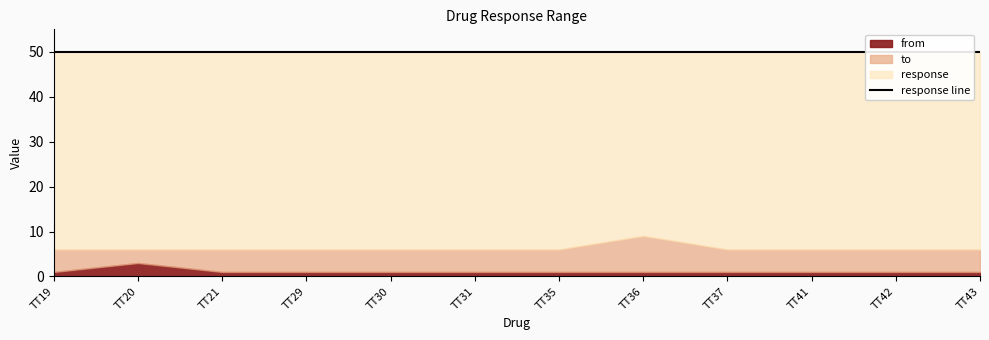

Reading left to right, transcribe all the data shown in this chart.

from: TT19=1	TT20=3	TT21=1	TT29=1	TT30=1	TT31=1	TT35=1	TT36=1	TT37=1	TT41=1	TT42=1	TT43=1
to: TT19=6	TT20=6	TT21=6	TT29=6	TT30=6	TT31=6	TT35=6	TT36=9	TT37=6	TT41=6	TT42=6	TT43=6
response: TT19=50	TT20=50	TT21=50	TT29=50	TT30=50	TT31=50	TT35=50	TT36=50	TT37=50	TT41=50	TT42=50	TT43=50